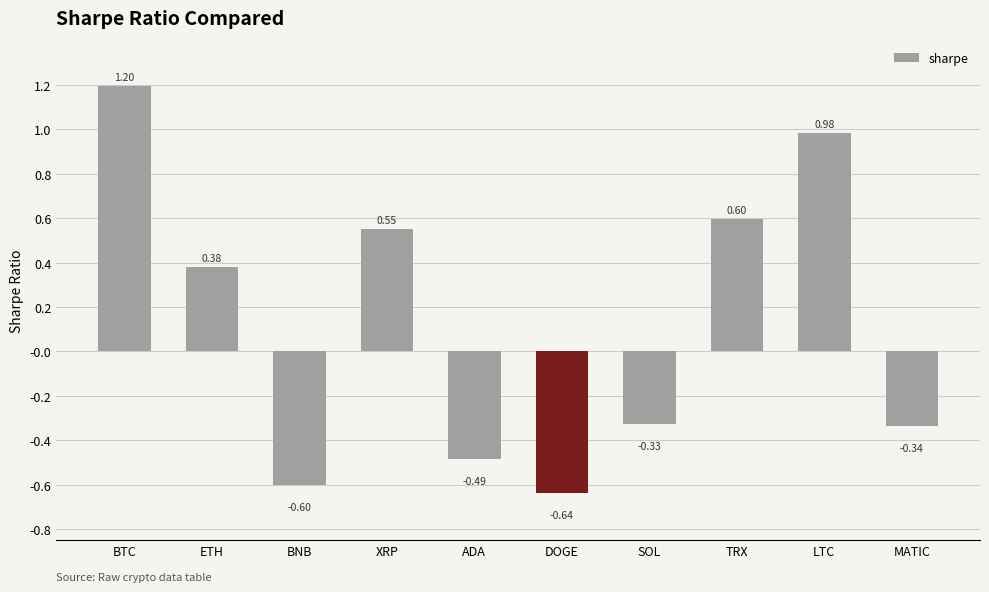

Rank the categories by value from highest to lowest.

BTC, LTC, TRX, XRP, ETH, SOL, MATIC, ADA, BNB, DOGE